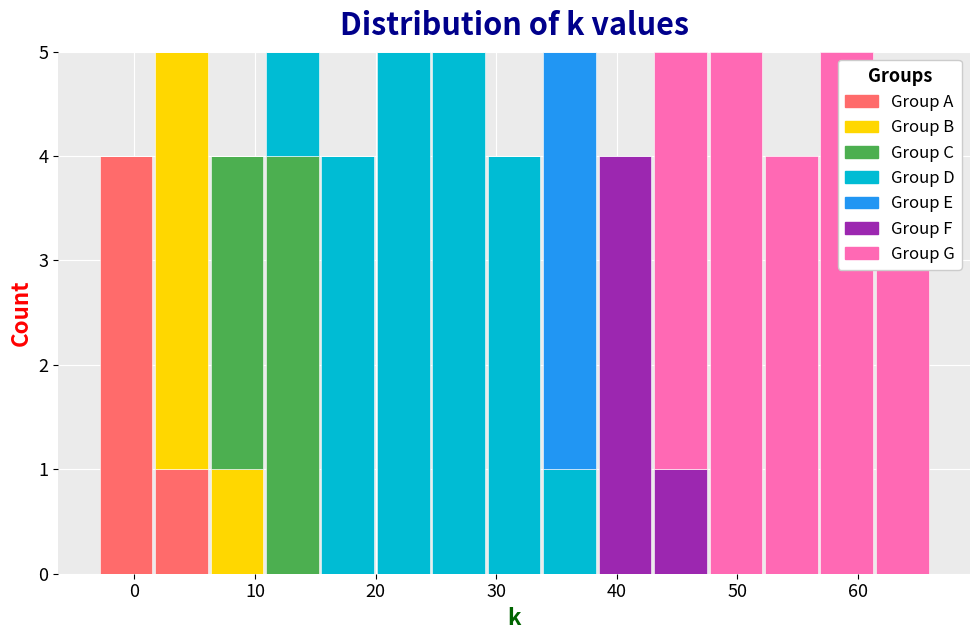

What is the total height of the stacked bar covering 47.6 to 52.2 on the x-axis? Neither the bar edges nor the heights are printed on the chart, so give them approximately, as read against the axes.

5